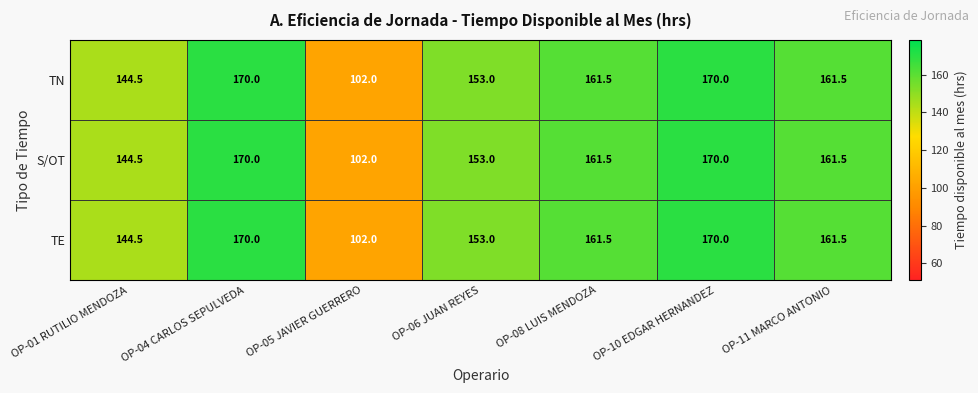

What is the lowest value of the S/OT series?

102.0